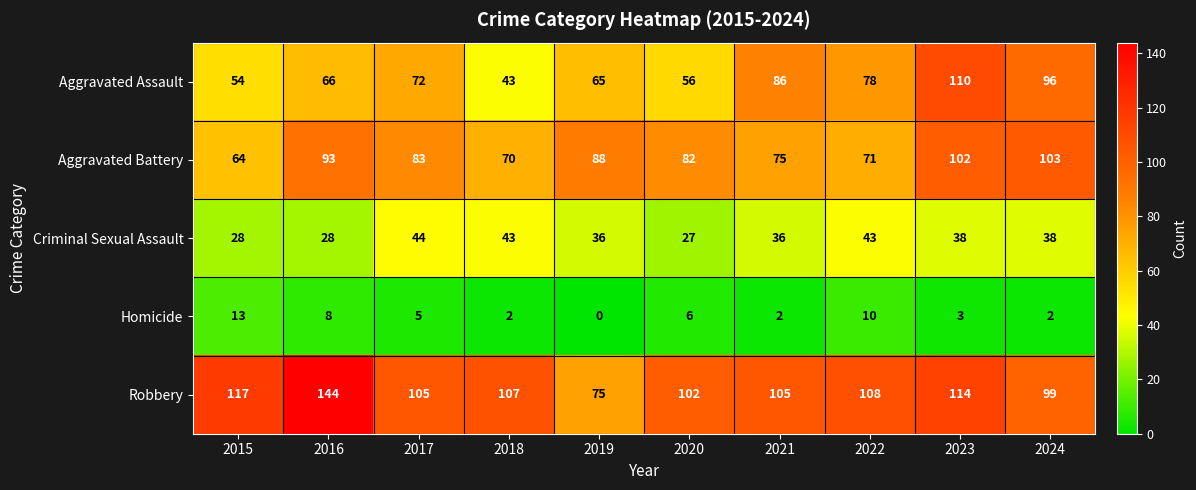

Rank the series by their maximum value, from lowest to highest.

Homicide, Criminal Sexual Assault, Aggravated Battery, Aggravated Assault, Robbery